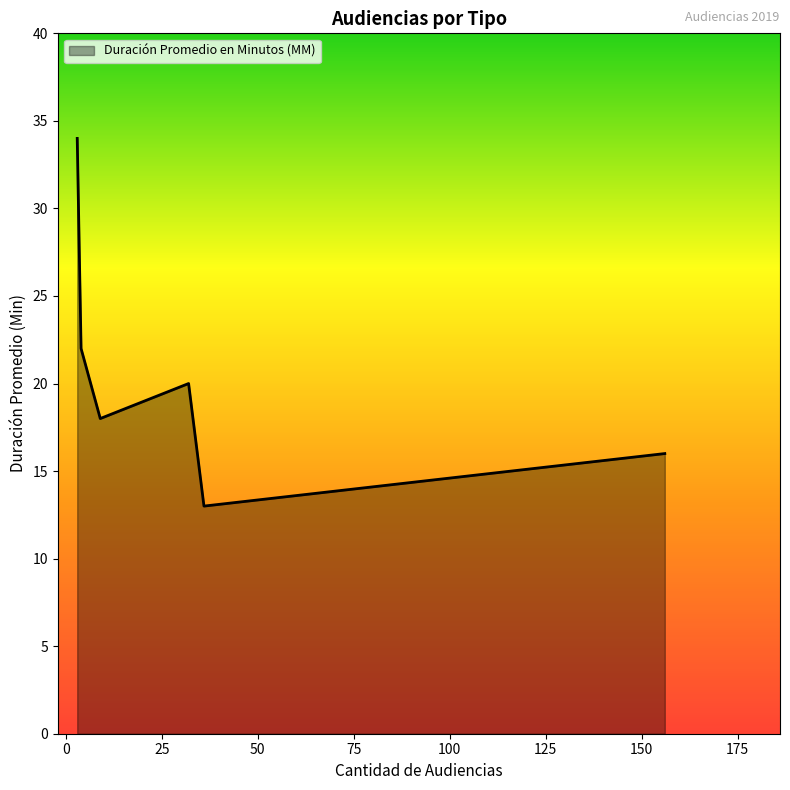

Count the number of data series in this chart.

1